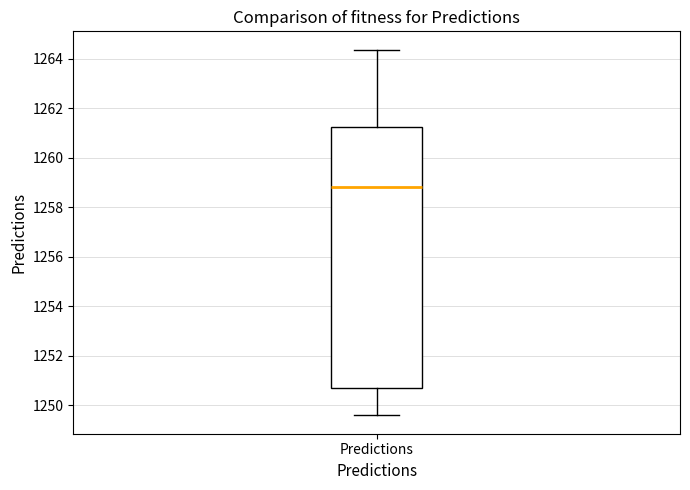

Read this box plot against the y-axis: the position of the median line, the range covered by the box, and the ends of both whiskers. The values are not printed on the chart, so give them approximately, as read against the axis.

median 1258.8, box 1250.8 to 1261.2, whiskers 1249.6 to 1264.4